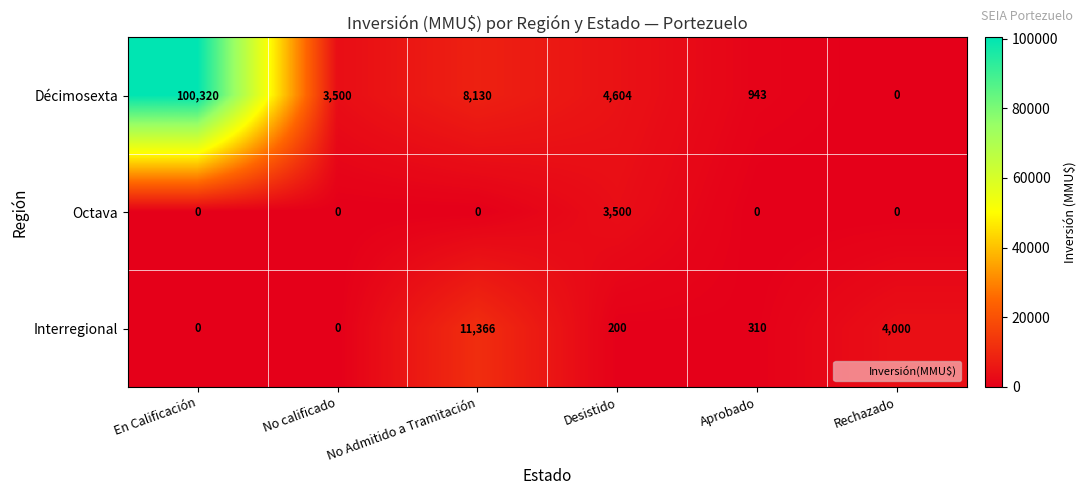

What is the difference between the maximum and minimum values in the Octava series?

3500